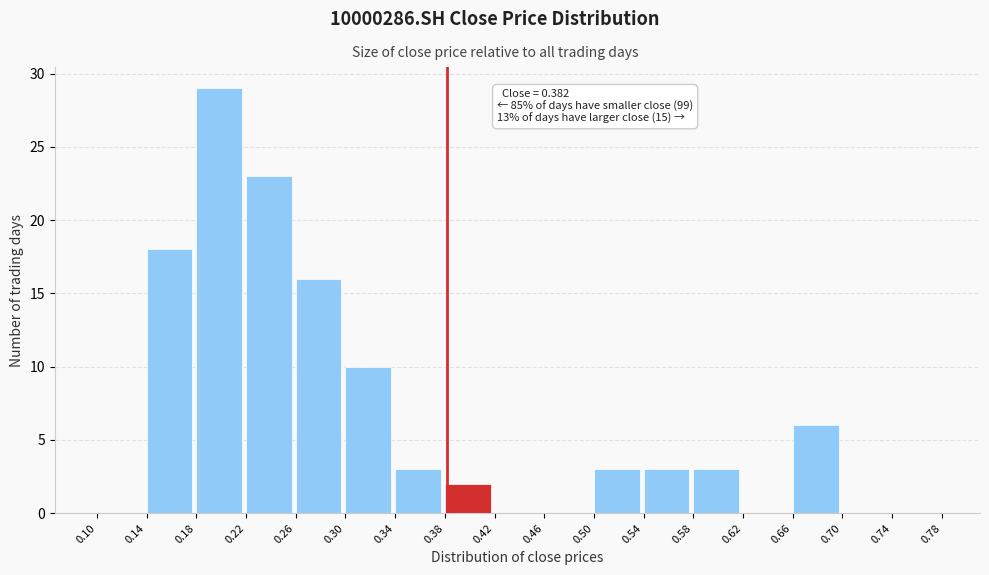

Over which range of the x-axis is the bar tallest?

0.18 to 0.22